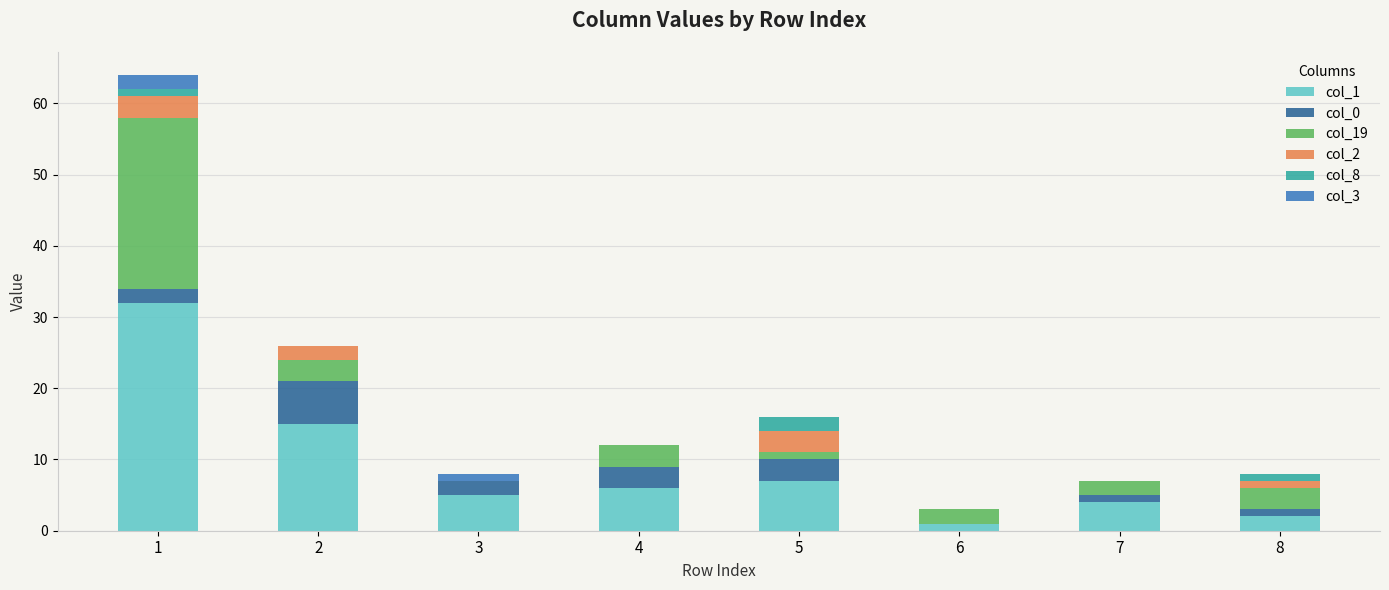

The value of col_1 at 7 is 4. True or false?

True